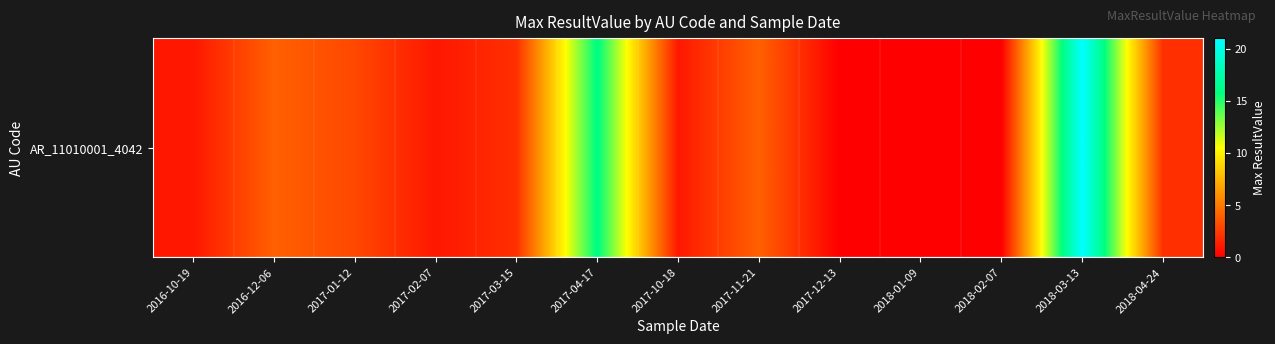

List the labels in order of value, smallest first.

2017-12-13, 2018-01-09, 2018-02-07, 2016-10-19, 2017-02-07, 2017-10-18, 2017-03-15, 2018-04-24, 2017-01-12, 2016-12-06, 2017-11-21, 2017-04-17, 2018-03-13